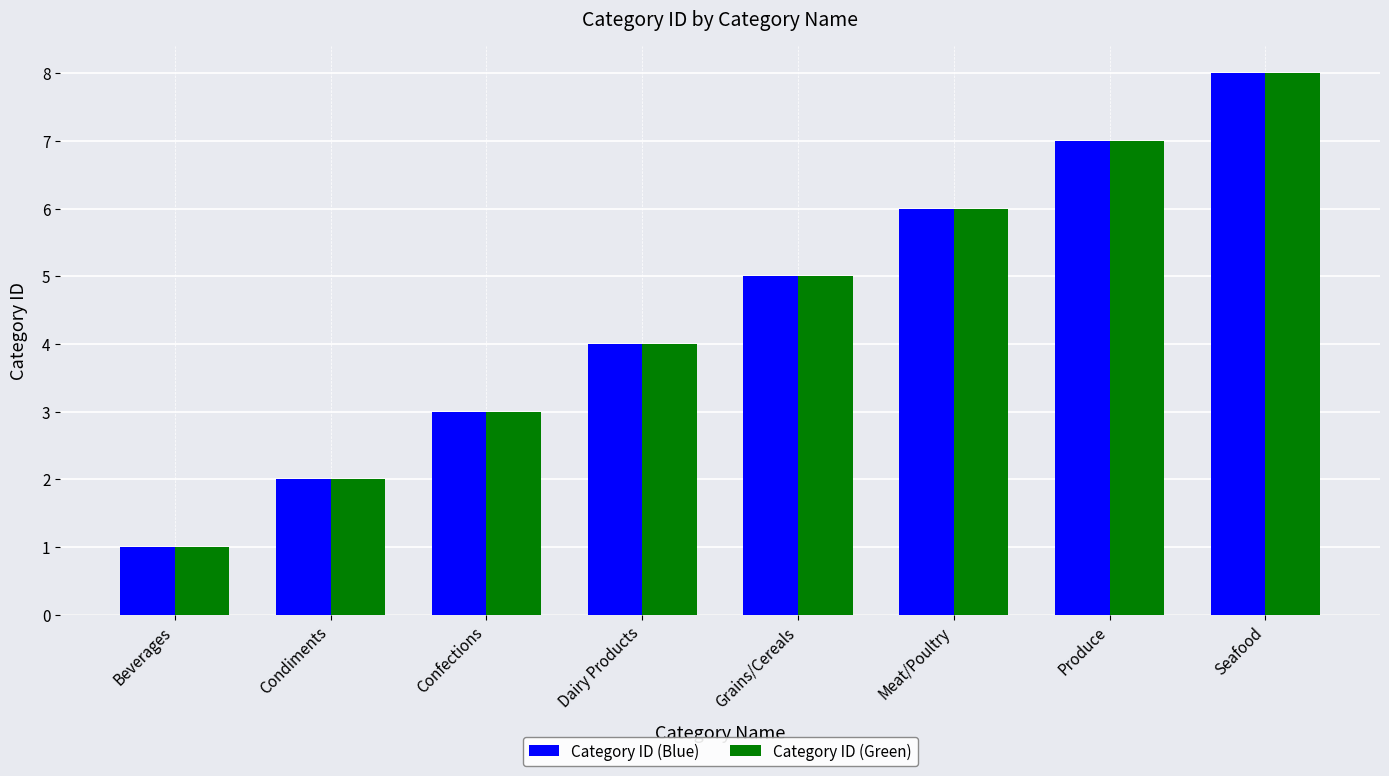

What is the minimum value shown in the chart?

1